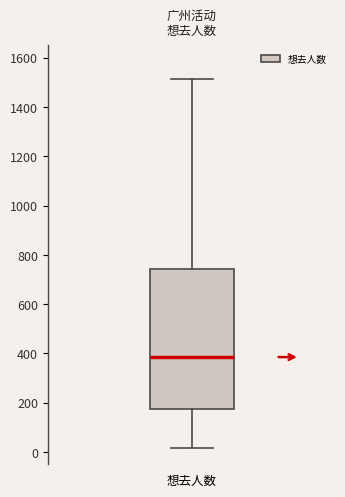

Transcribe this box plot: give where the median line is, the range the box spans, and where the two whiskers end, as read against the y-axis. The values are not printed on the chart, so give them approximately, as read against the axis.

median 380, box 180 to 740, whiskers 20 to 1520